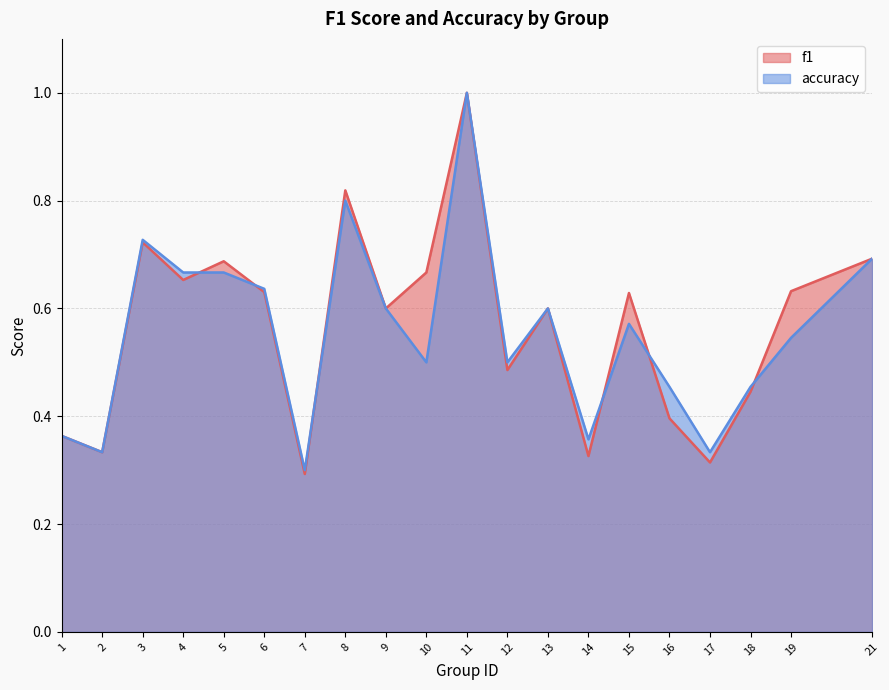

Count the number of data series in this chart.

2